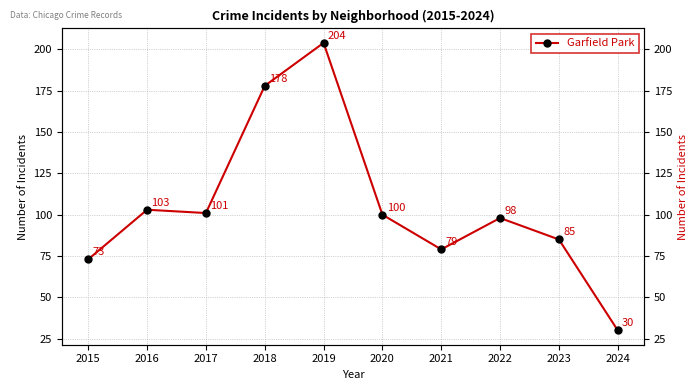

What value does the data have at 2015, to the nearest 5?

75